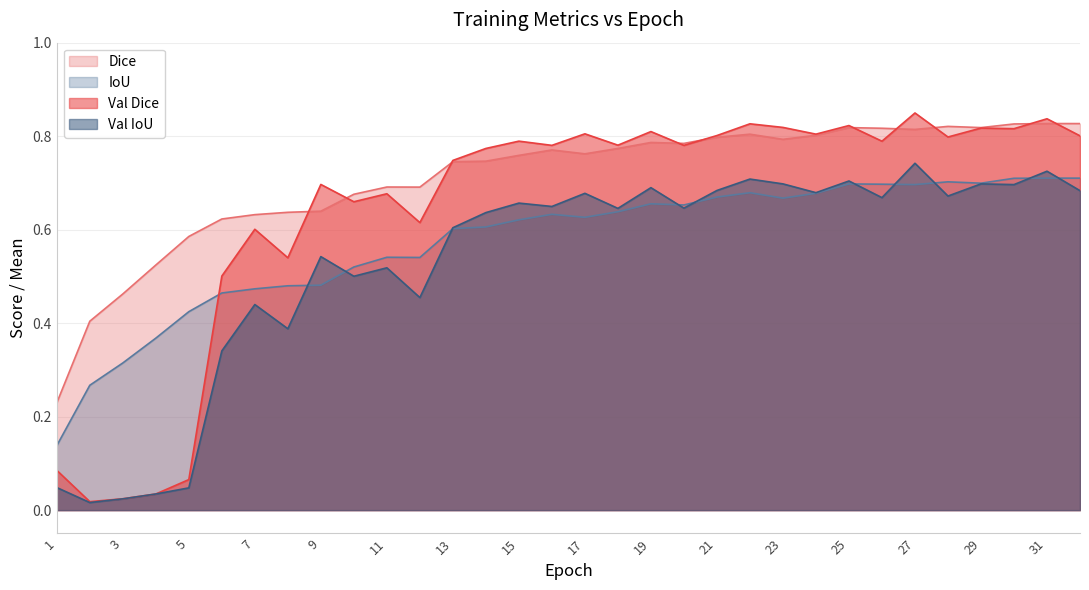

Which has a higher value, 28 or 7?

28